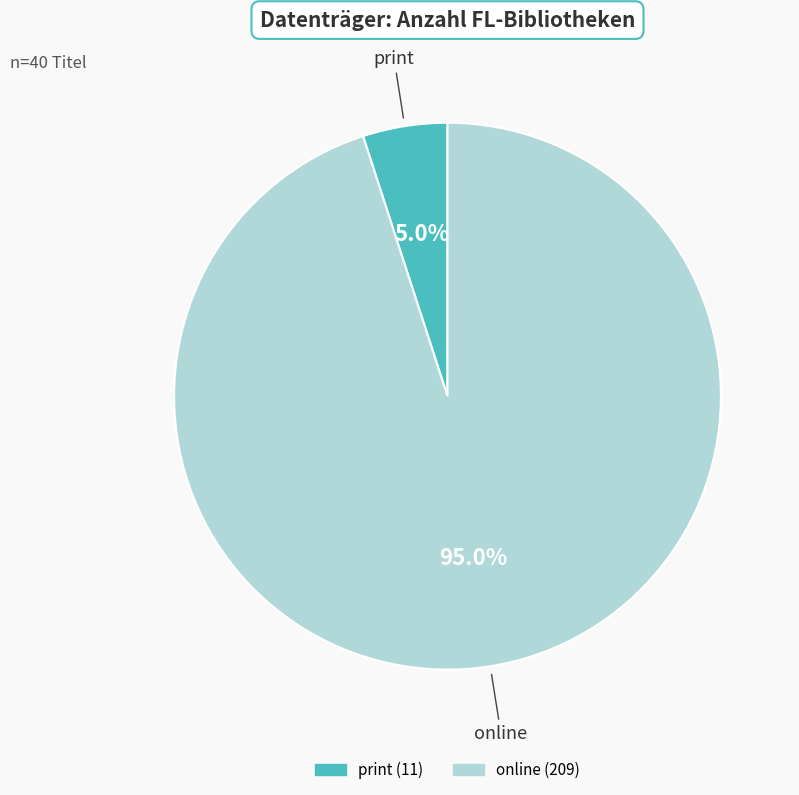

Is there a majority slice in this chart?

Yes